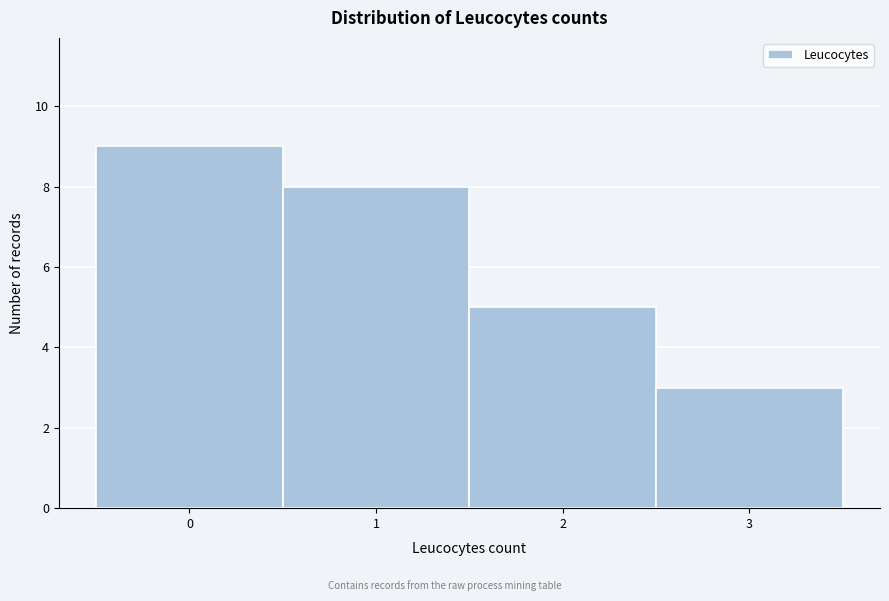

Reading left to right, transcribe this chart: for each bar, give the range it covers on the x-axis and its height. The values are not printed on the chart, so give them approximately, as read against the axis.

-0.5 to 0.5: 9
0.5 to 1.5: 8
1.5 to 2.5: 5
2.5 to 3.5: 3